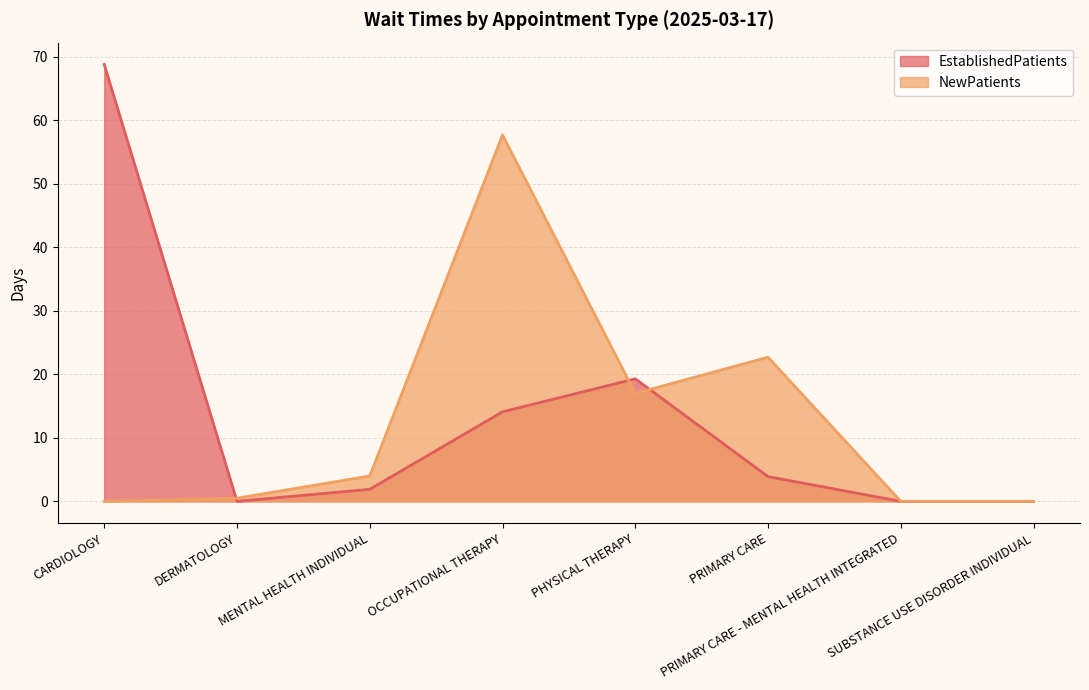

What is the difference between the maximum and minimum values in the EstablishedPatients series?

68.8